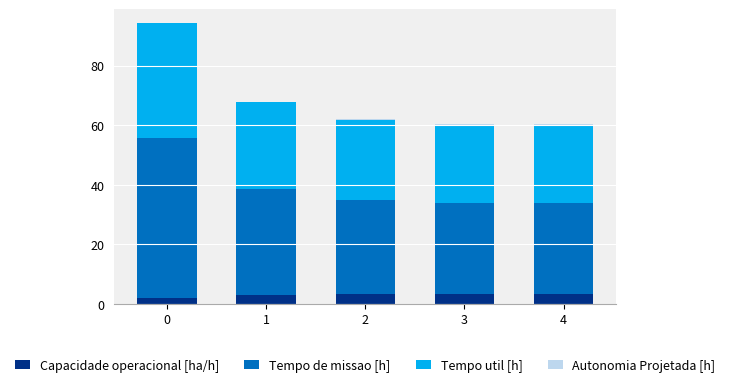

What is the sum of all Capacidade operacional [ha/h] values?

14.4